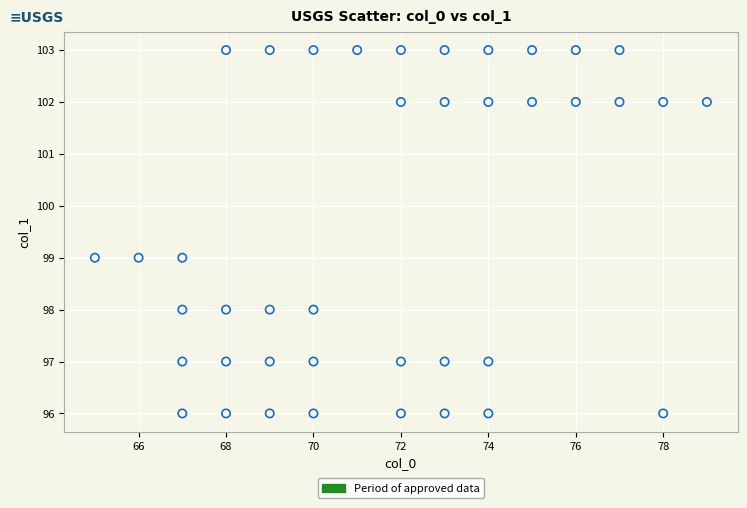

What is the range of X values (max minus min)?

14